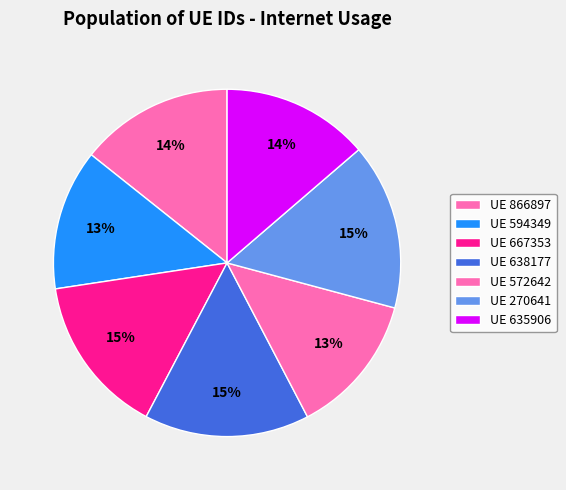

How many segments does this pie chart have?

7